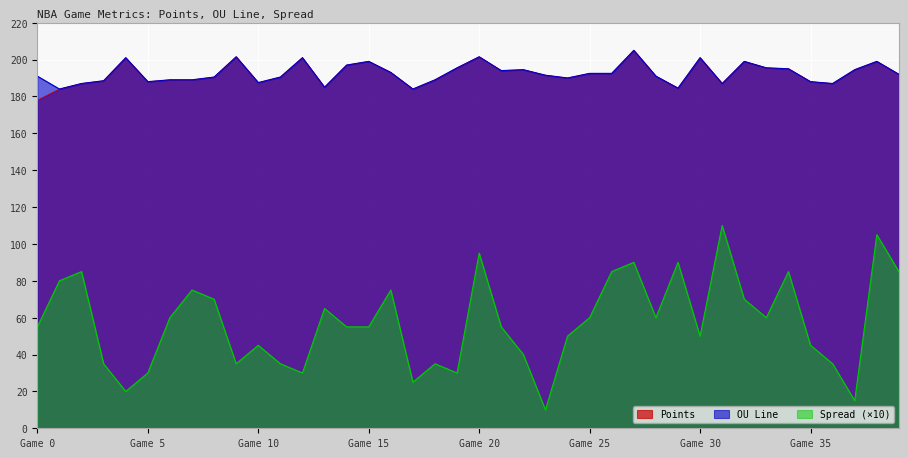

The Points series shows 194.5 at 37. True or false?

True